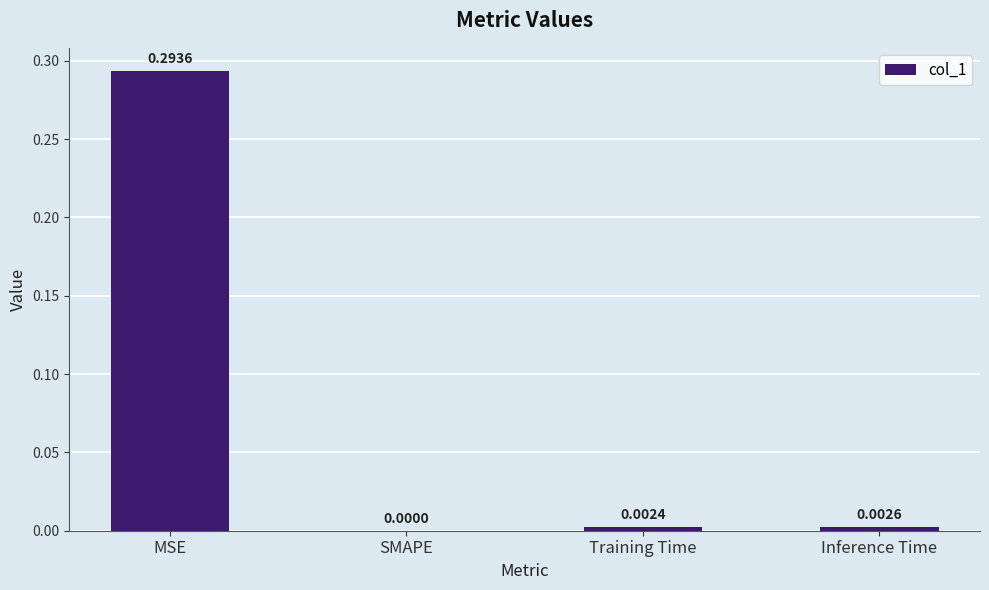

At which label is the value closest to 0?

SMAPE